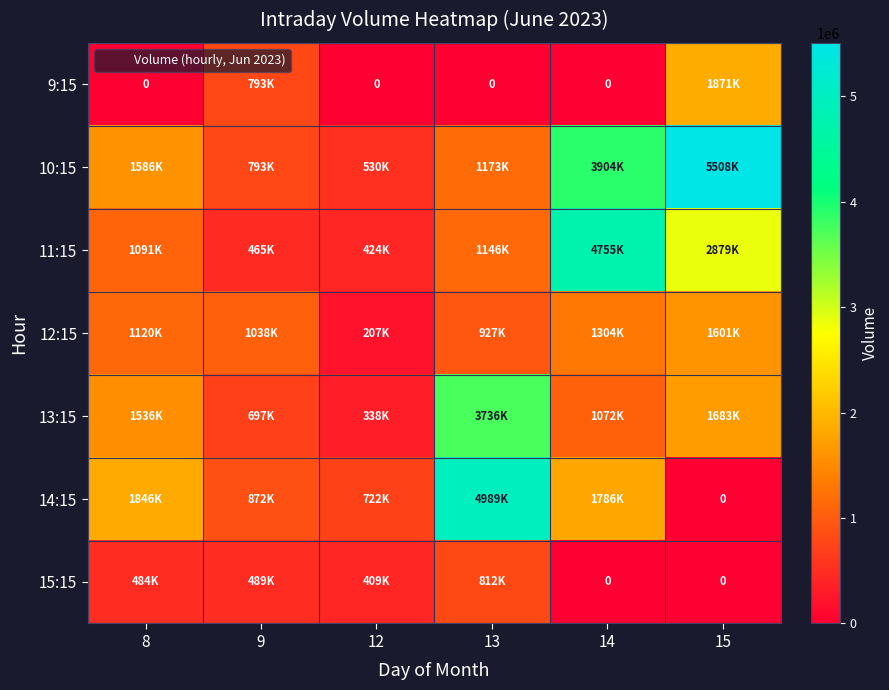

Which label corresponds to the smallest value in the chart?

8